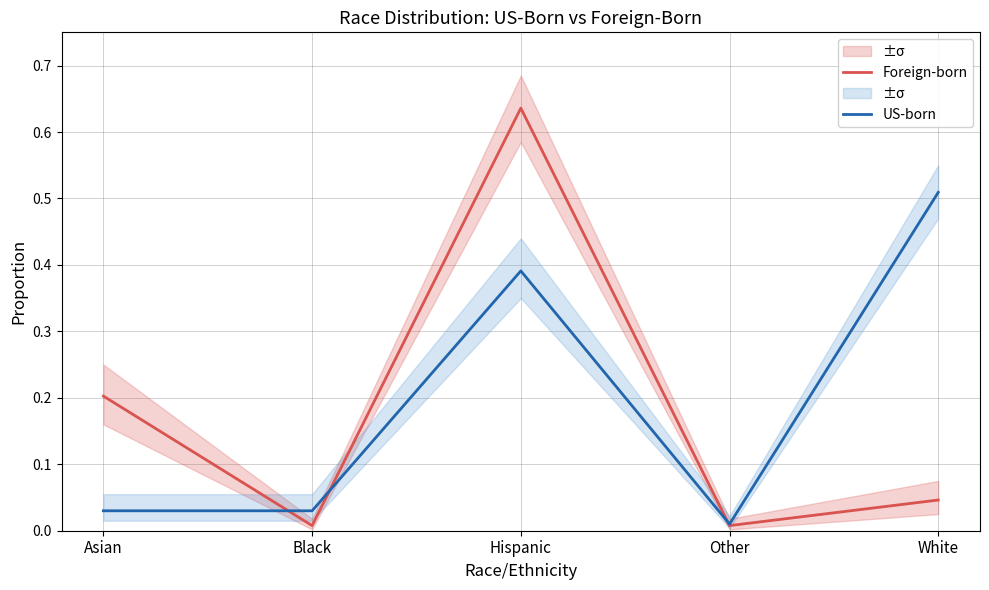

What is the sum of all US-born values?

1.0